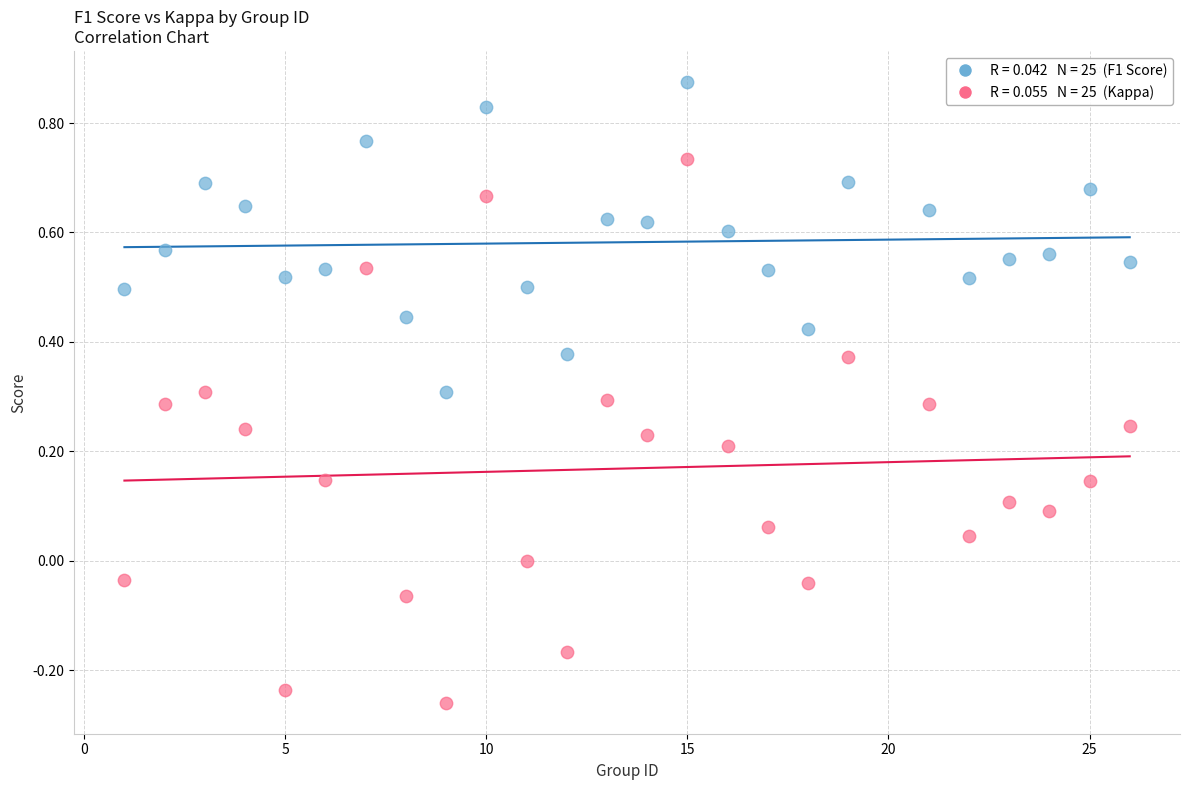

Across all data points, what is the range of X values (max minus min)?

25.0